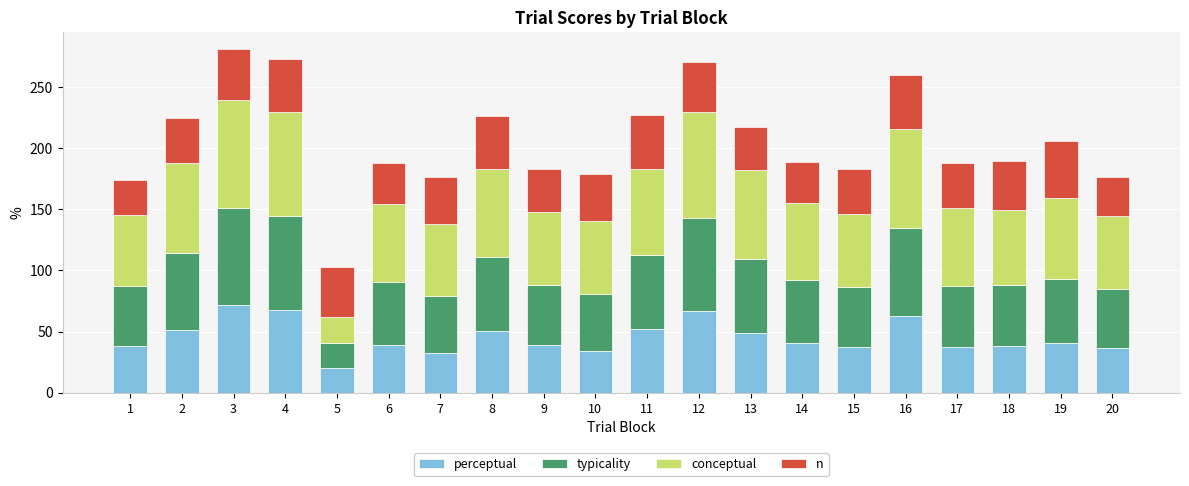

True or false: perceptual has a value of 39.1 at 9.

True